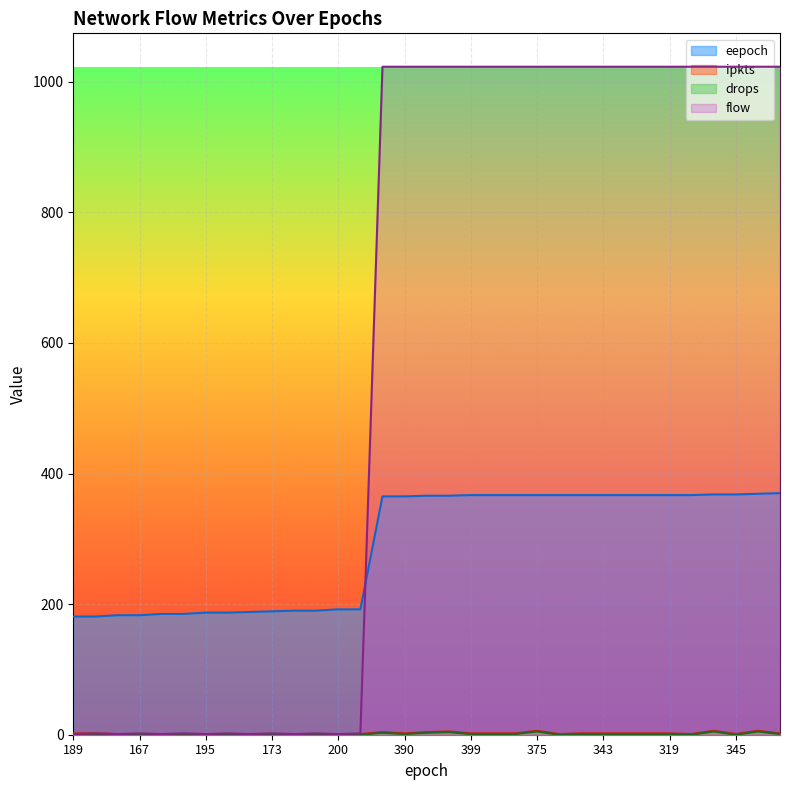

Which has a higher value, 397 or 345?

345